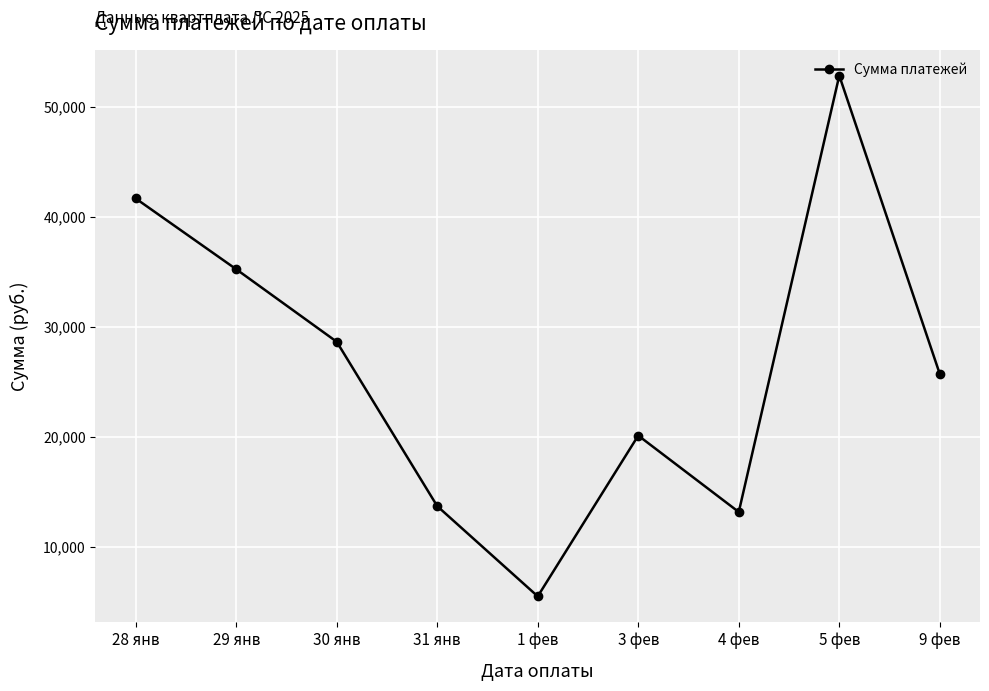

Rank the categories by value from lowest to highest.

1 фев, 4 фев, 31 янв, 3 фев, 9 фев, 30 янв, 29 янв, 28 янв, 5 фев